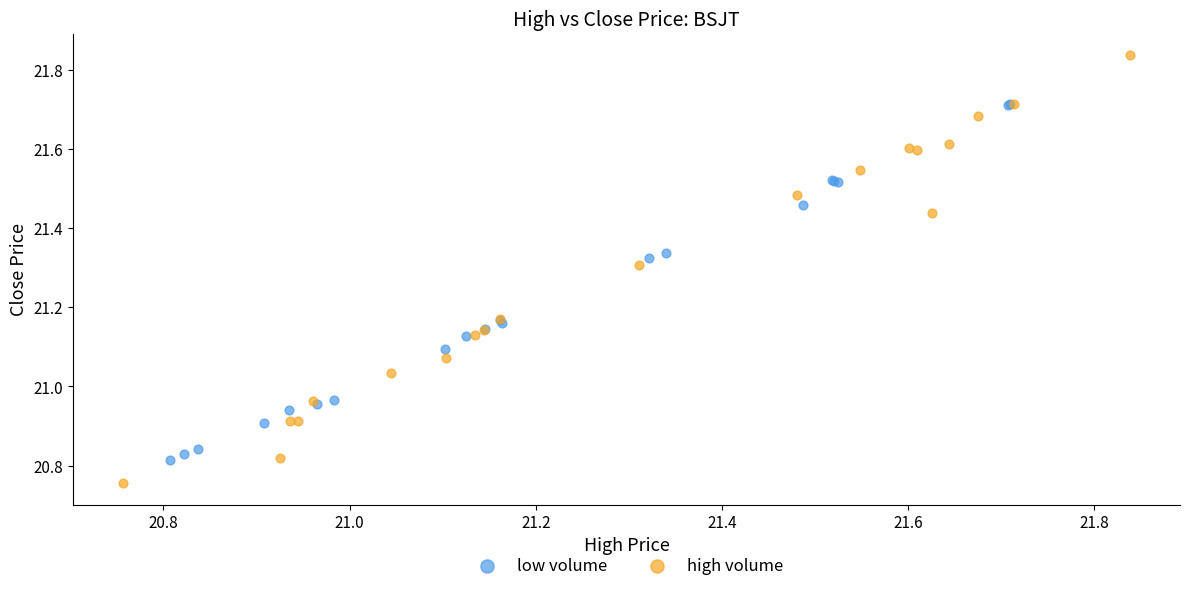

Which series has the widest spread of Y values?

high volume